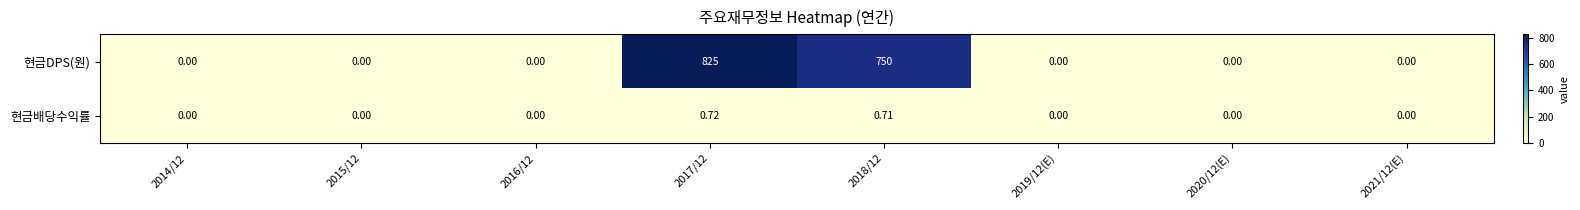

At 2017/12, list the series in order from largest to smallest.

현금DPS(원), 현금배당수익률